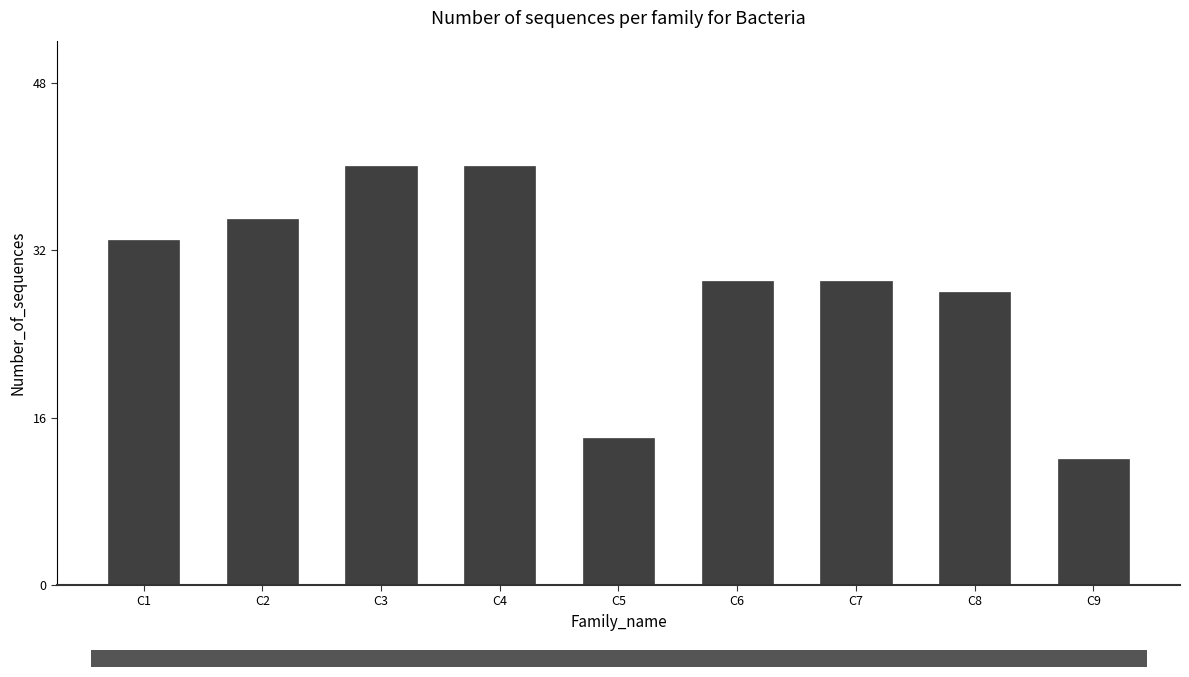

How many bars are there in total?

9